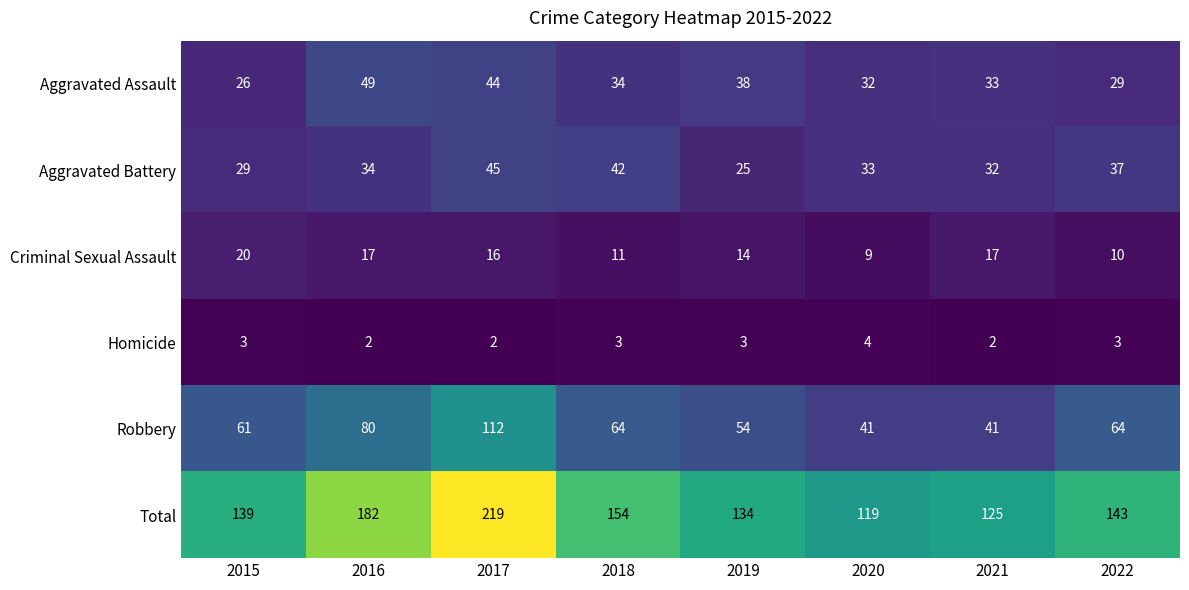

What is the average value of the Robbery series?

65